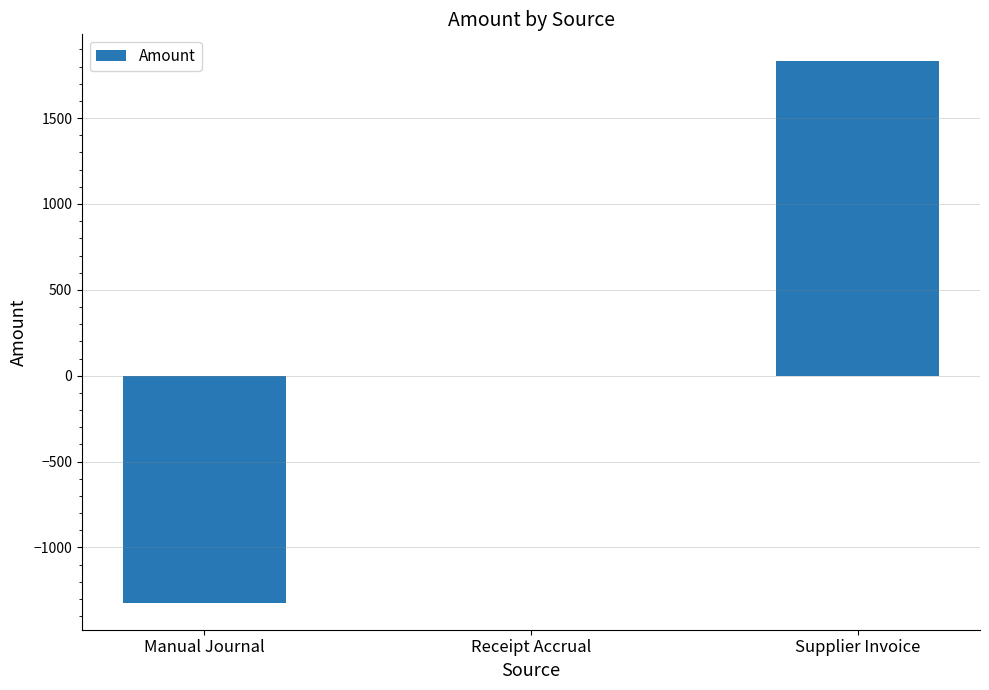

Reading left to right, what are all the values shown in this chart?

-1322.1	0.0	1830.6